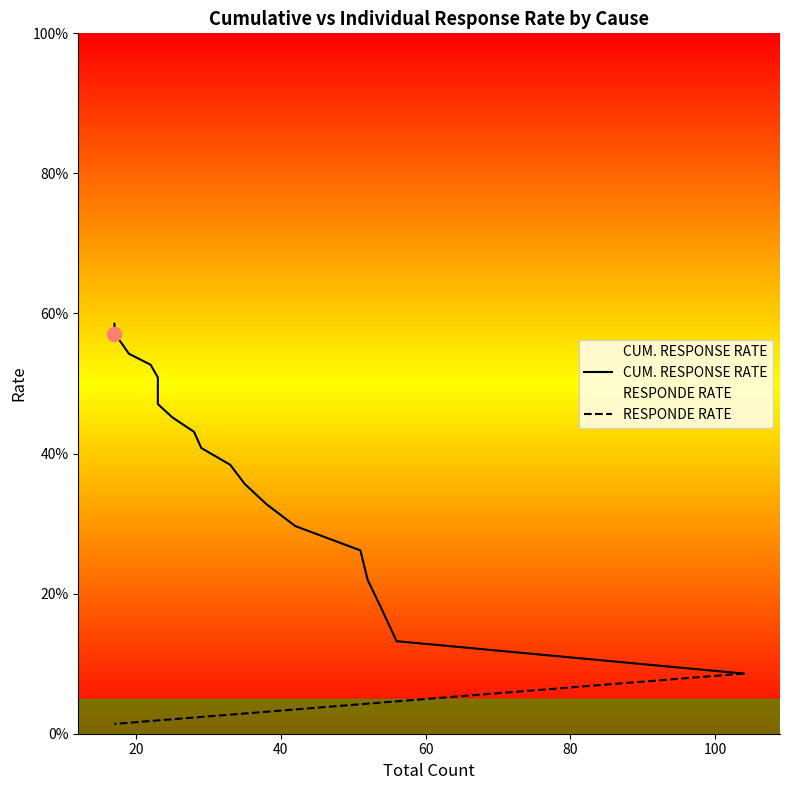

Rank the series by their average value, from highest to lowest.

CUM. RESPONSE RATE, RESPONDE RATE